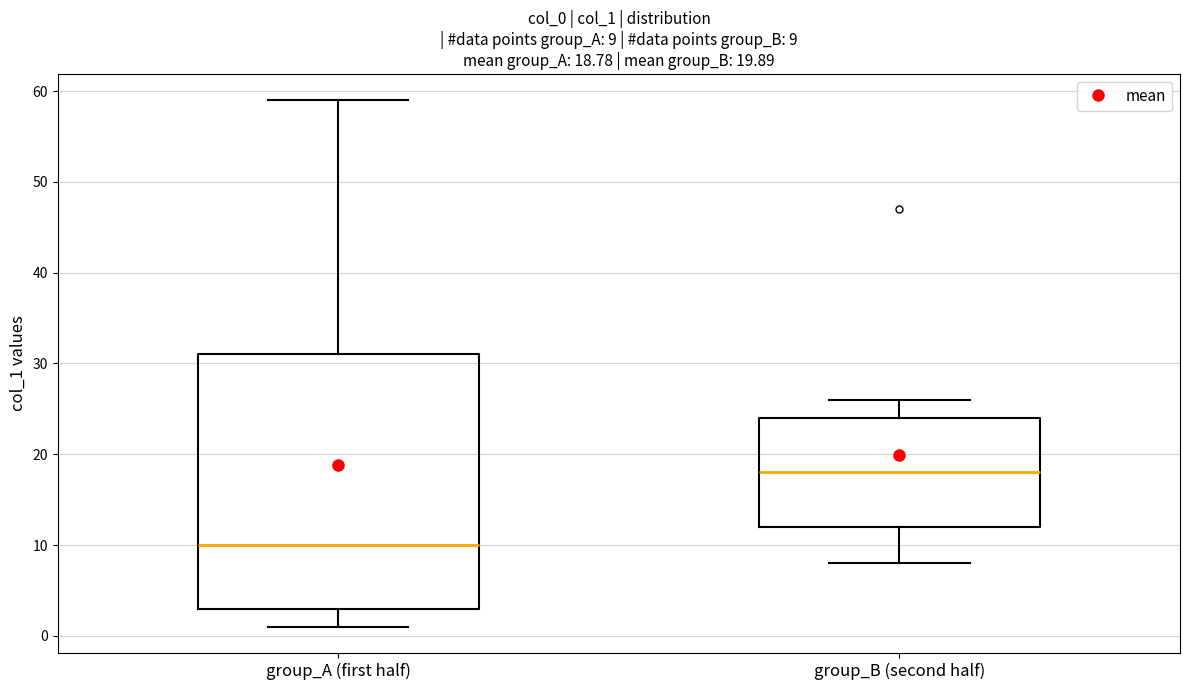

Which box has the lowest median line?

group_A (first half)